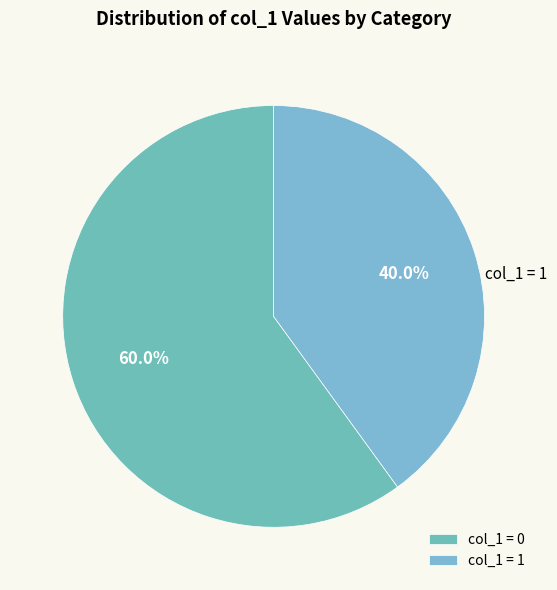

Which category has the biggest portion of the pie?

col_1 = 0